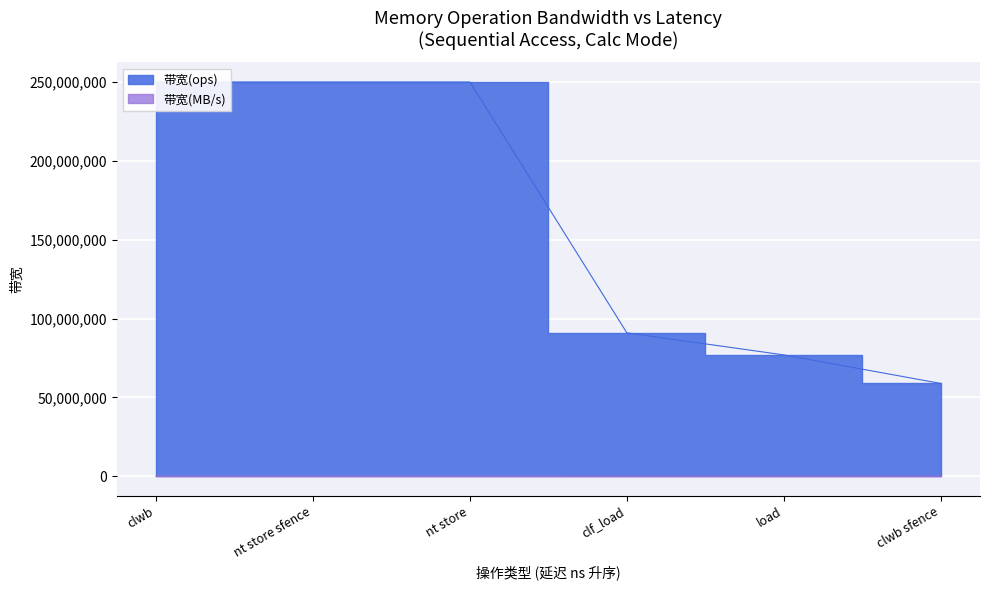

Rank the series by their maximum value, from highest to lowest.

带宽(ops), 带宽(MB/s)